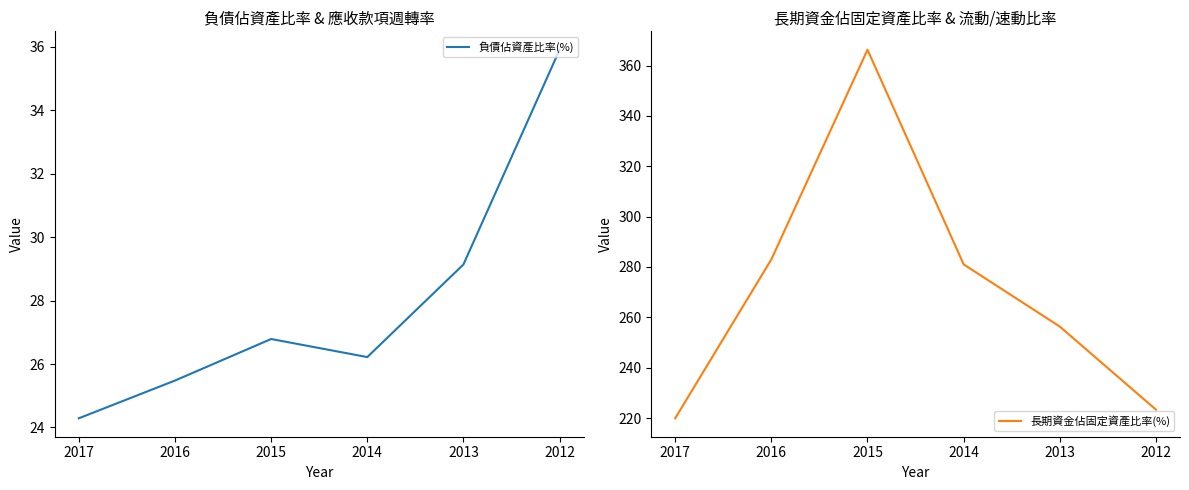

What is the lowest value of the 負債佔資產比率(%) series?

24.3